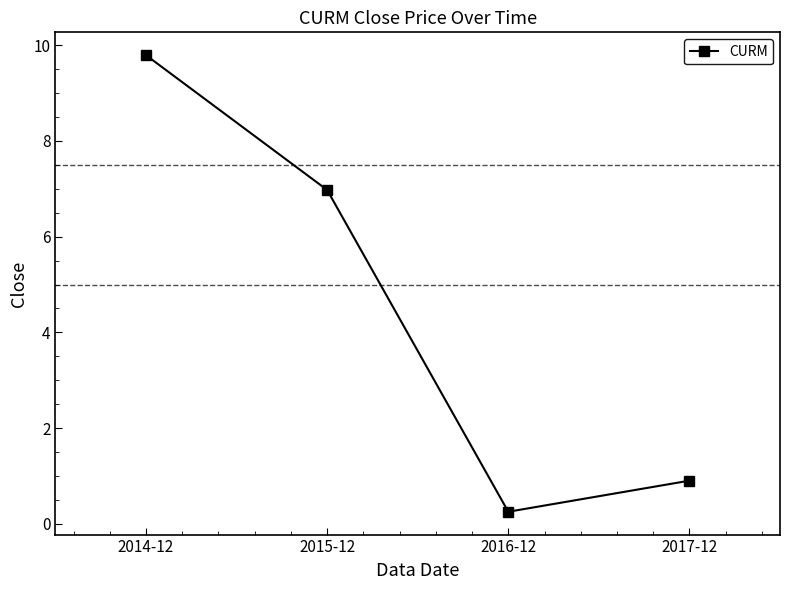

True or false: the data shows 0.9 at 2017-12.

True